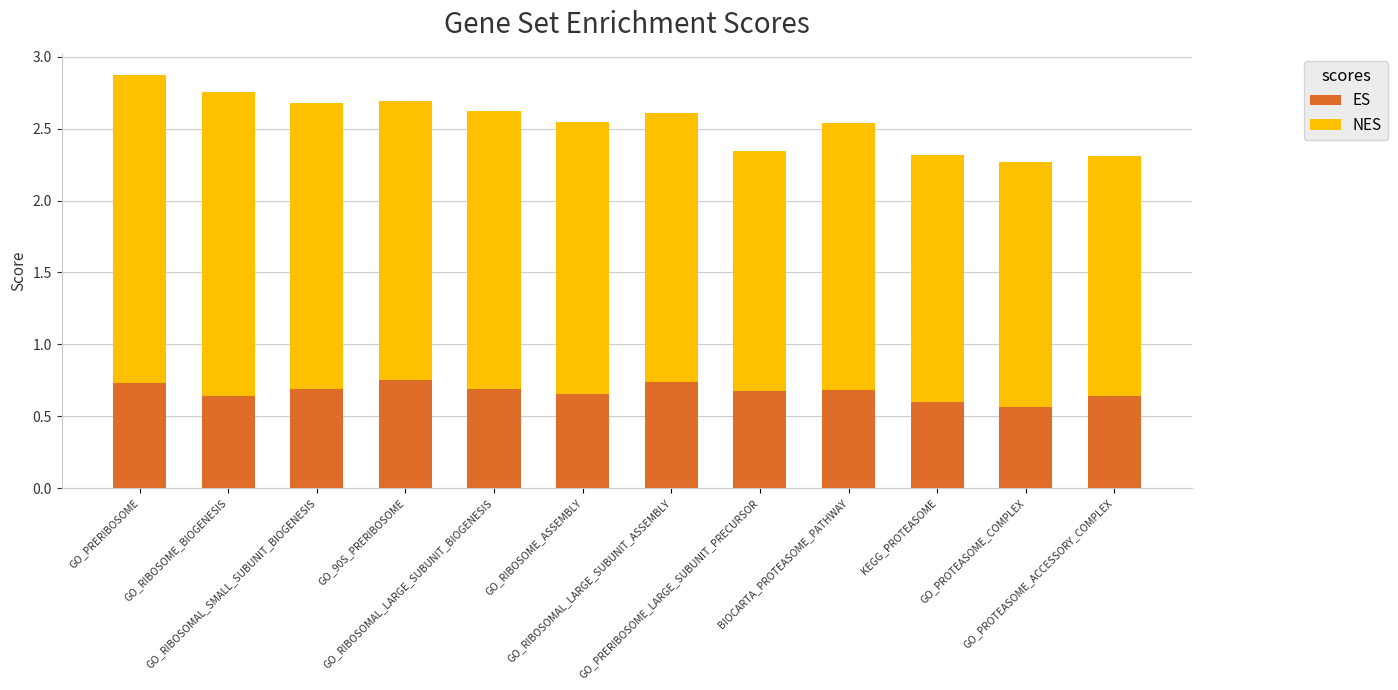

How many ES values are between 0 and 1?

12